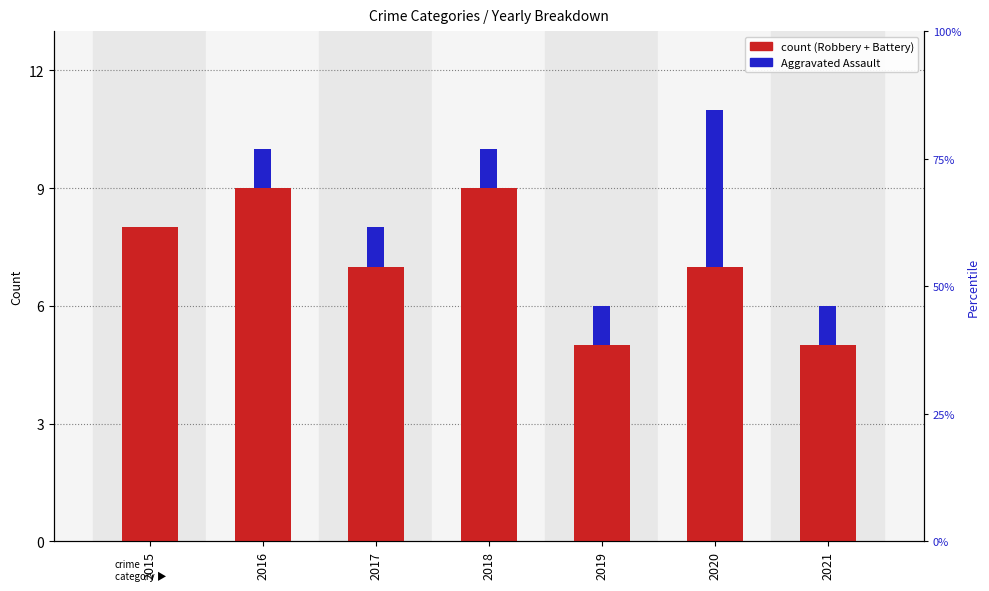

What is the highest value of the Robbery series?

8